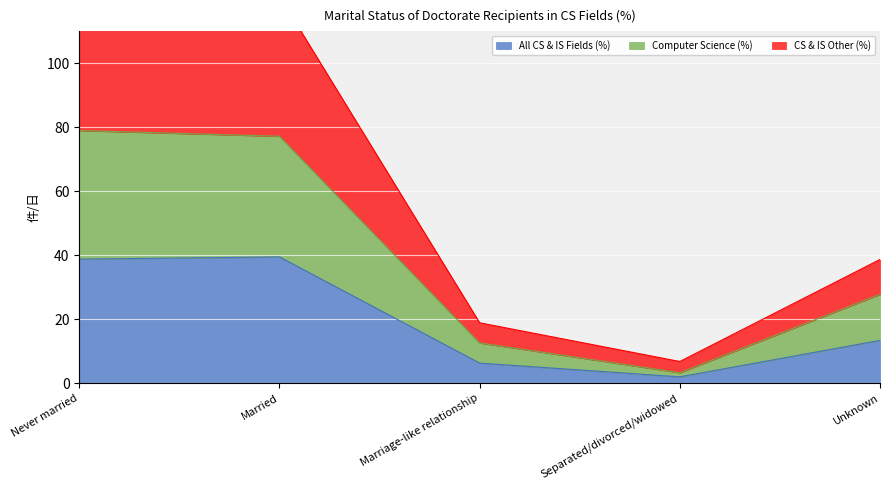

Between Married and Never married, which is larger?

Married